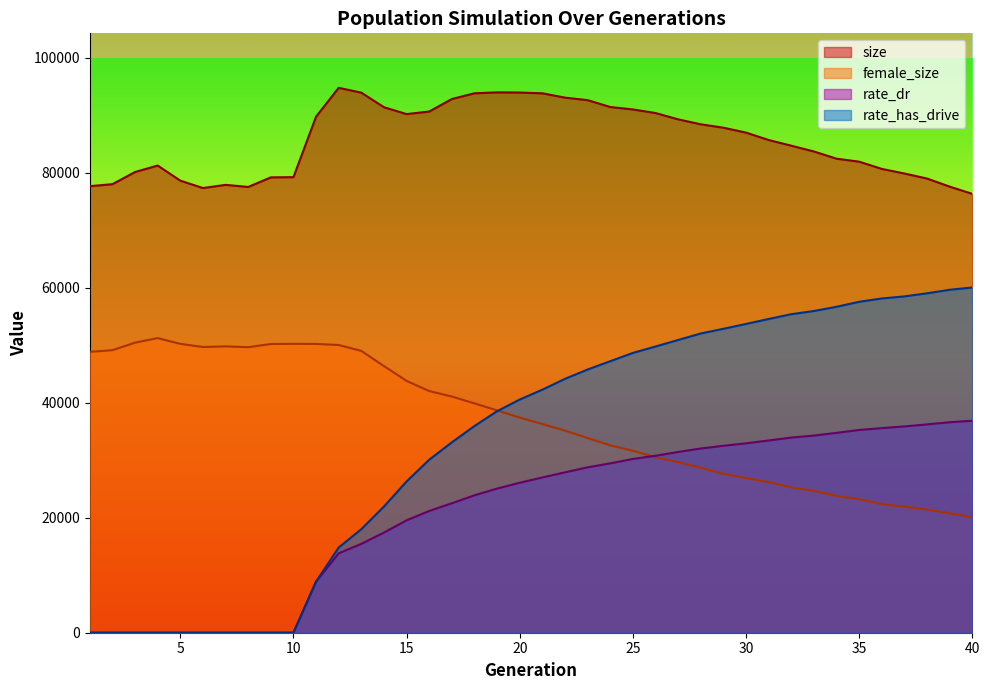

How many lines are shown in the chart?

4